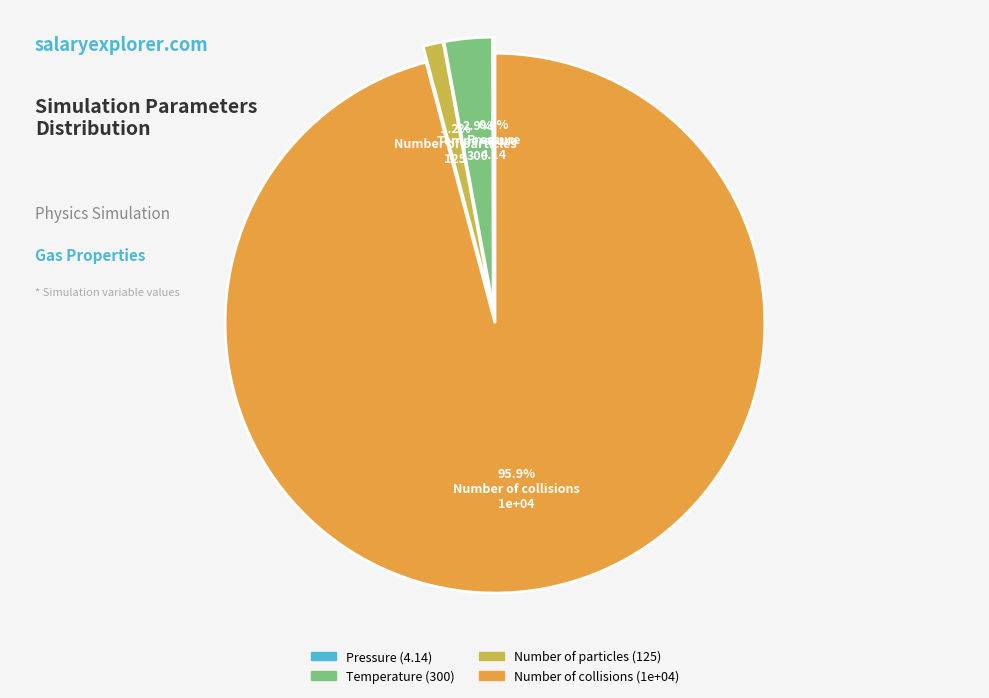

To the nearest percent, what percentage of the pie is Number of collisions?

96%